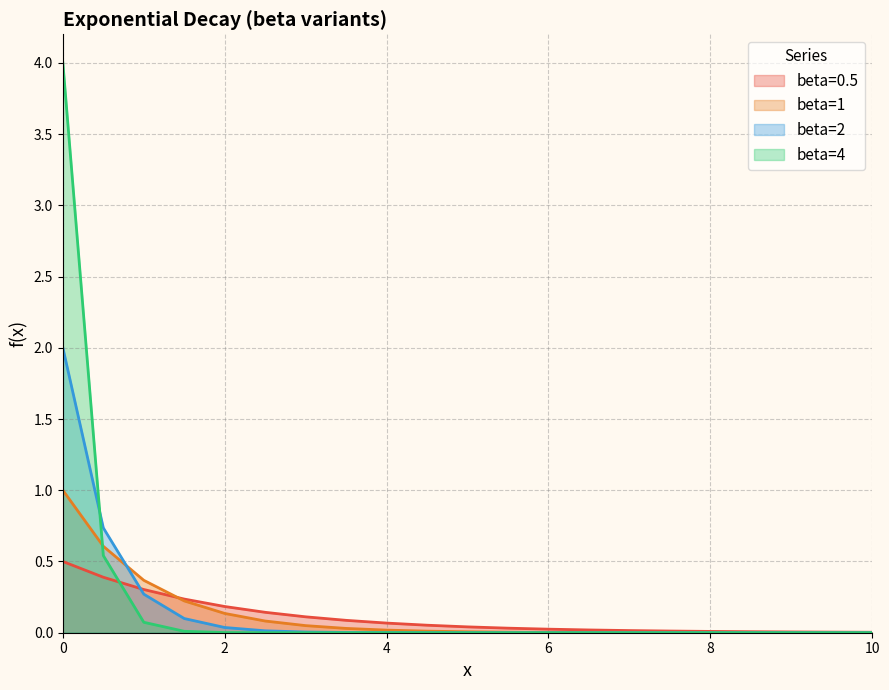

What is the spread (max minus min) of values at 2?

0.2